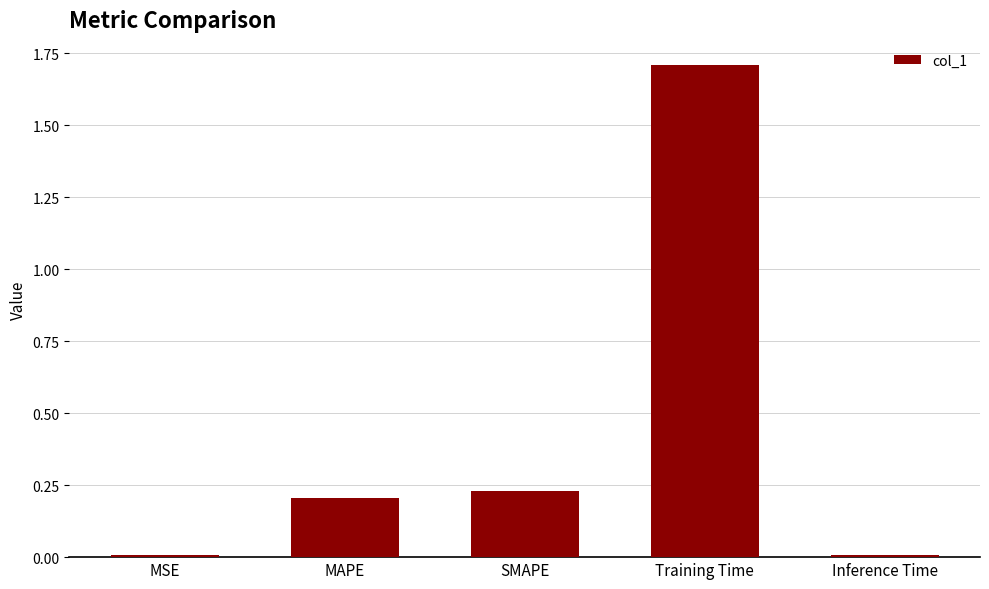

The chart shows a value of 0.2 at SMAPE. True or false?

True